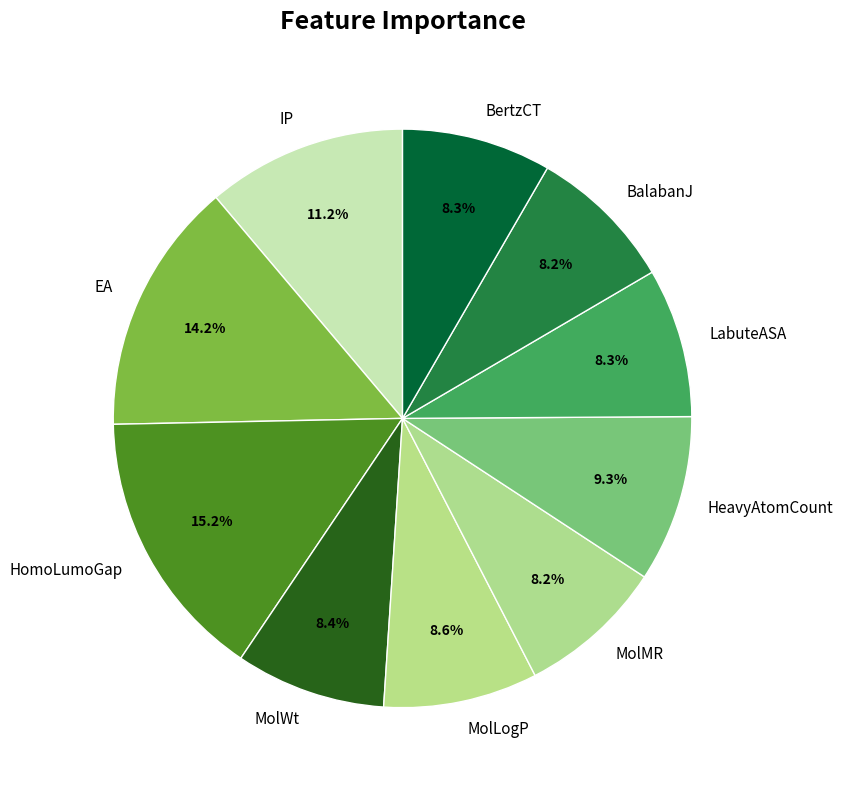

How many slices are in this pie chart?

10